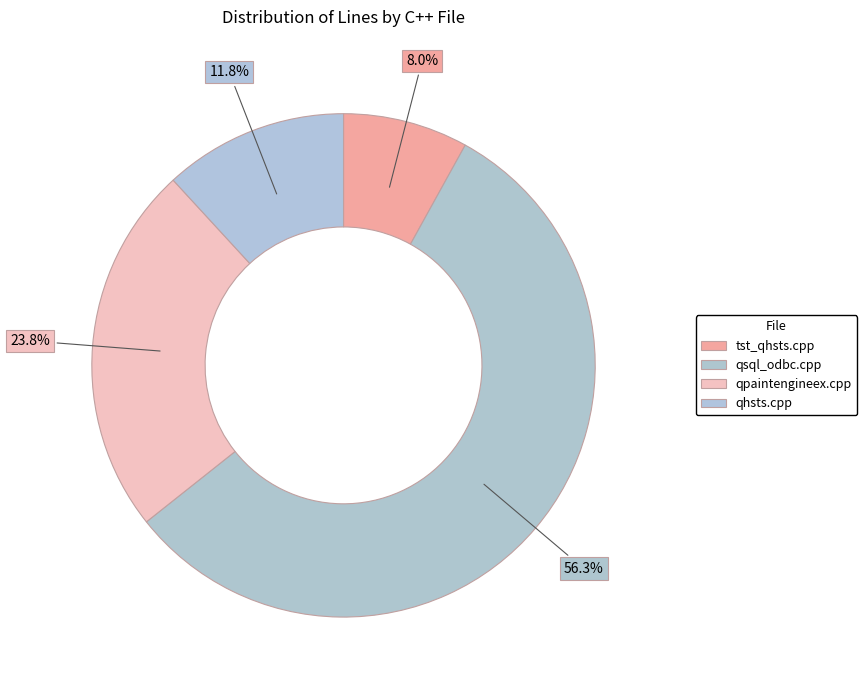

To the nearest percent, what is the difference between the largest and smallest slice percentages?

48%